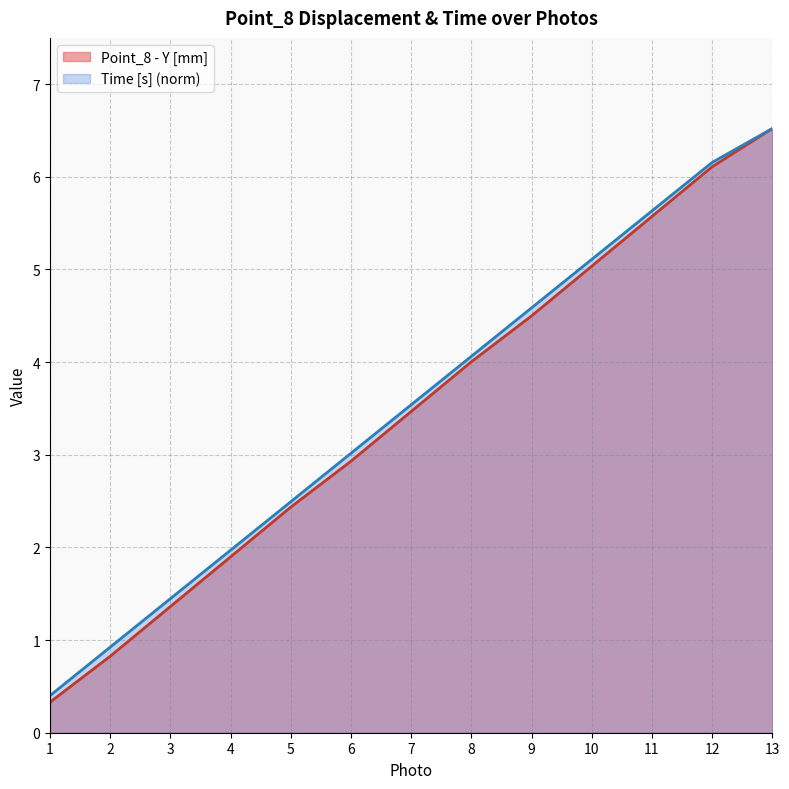

The value of Time [s] at 12 is 2.0. True or false?

False